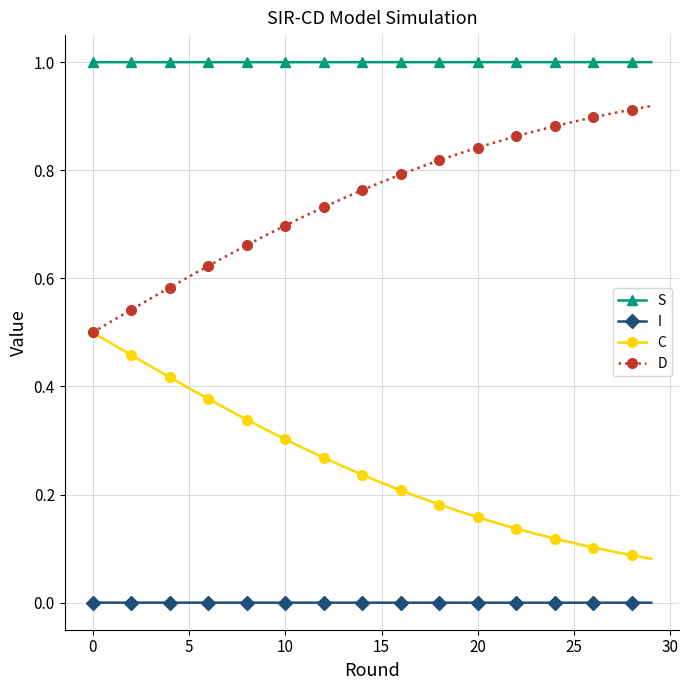

What is the maximum value for S?

1.0